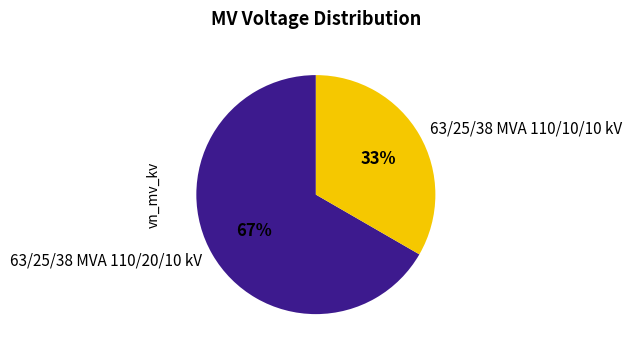

Count the number of slices in the pie.

2